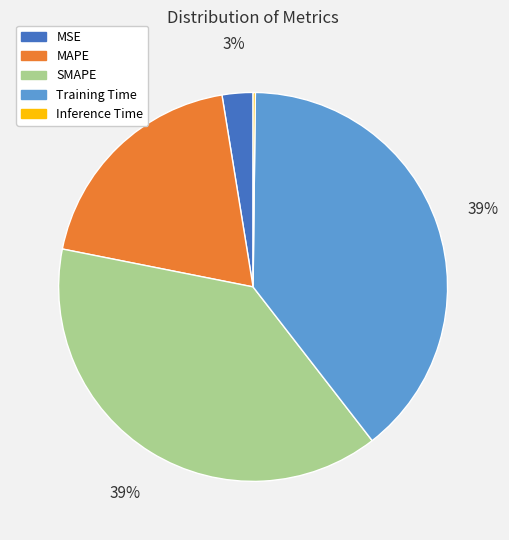

The MSE slice represents 16% of the pie. True or false?

False